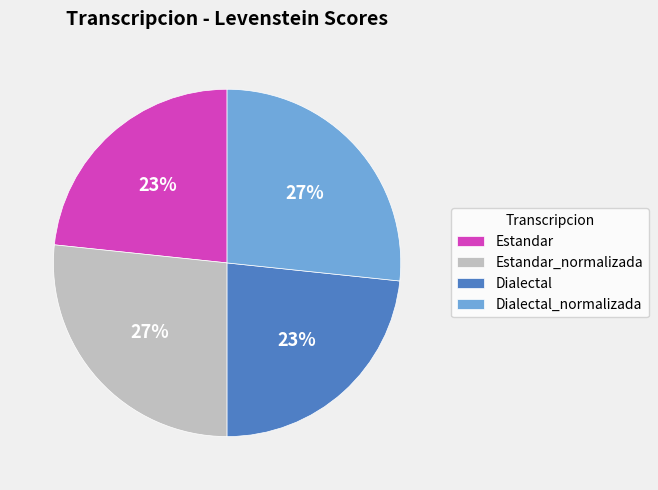

True or false: Estandar_normalizada accounts for 33% of the total.

False